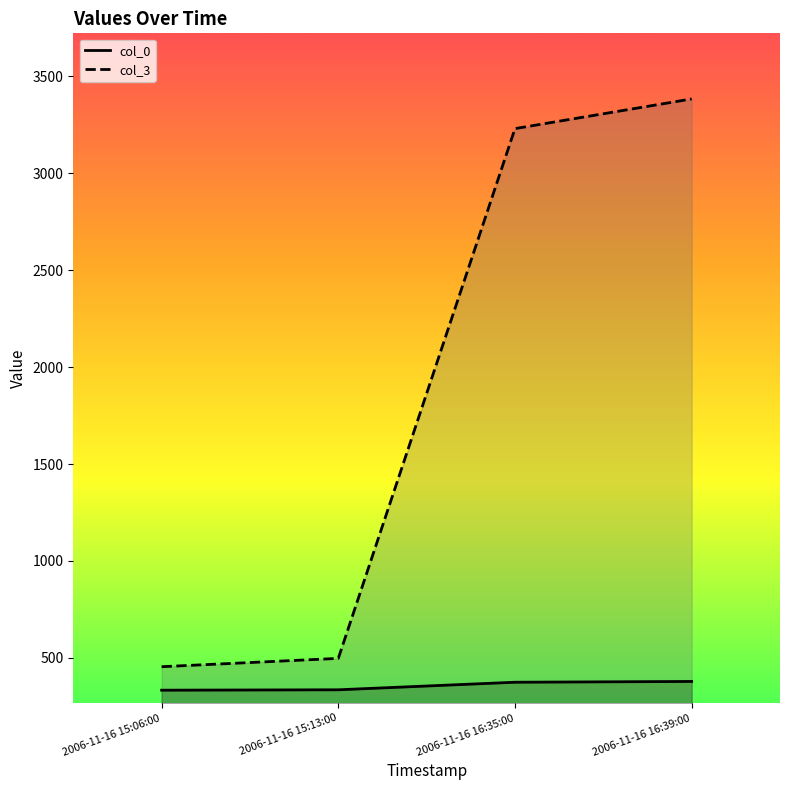

What is the label of the 4th point from the left?

2006-11-16 16:39:00